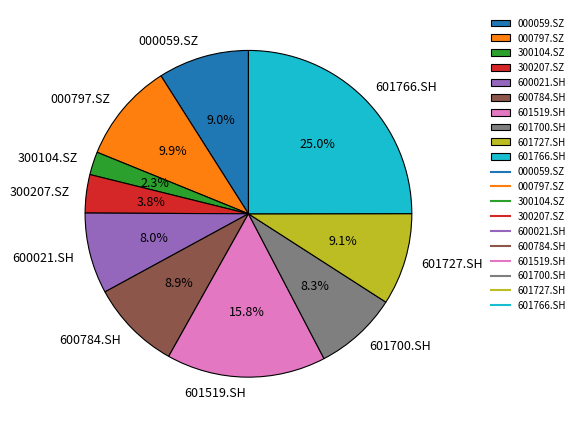

Count the number of slices in the pie.

10